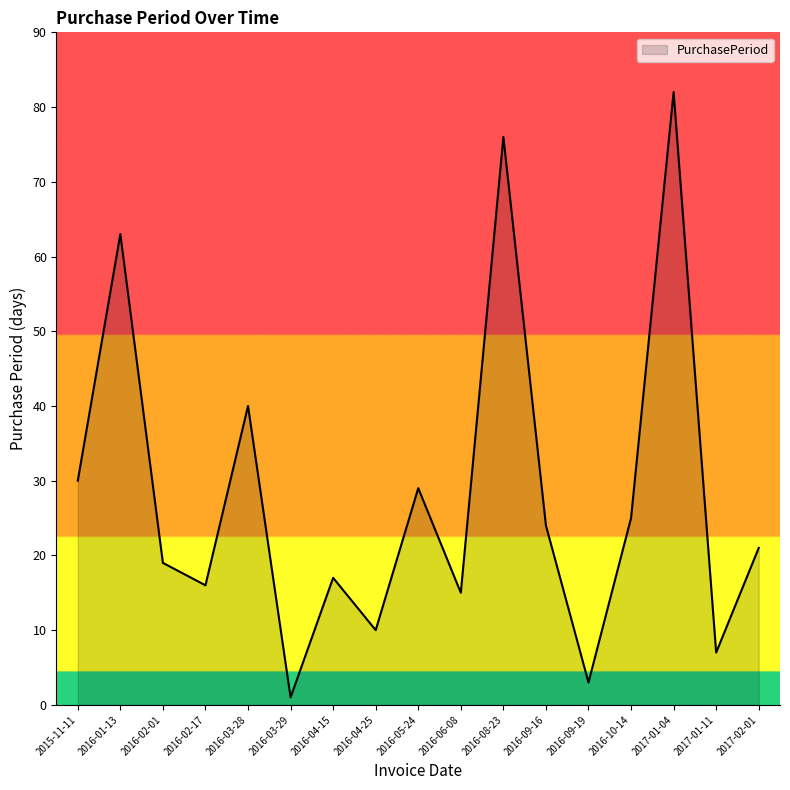

What is the difference between the maximum and minimum values?

81